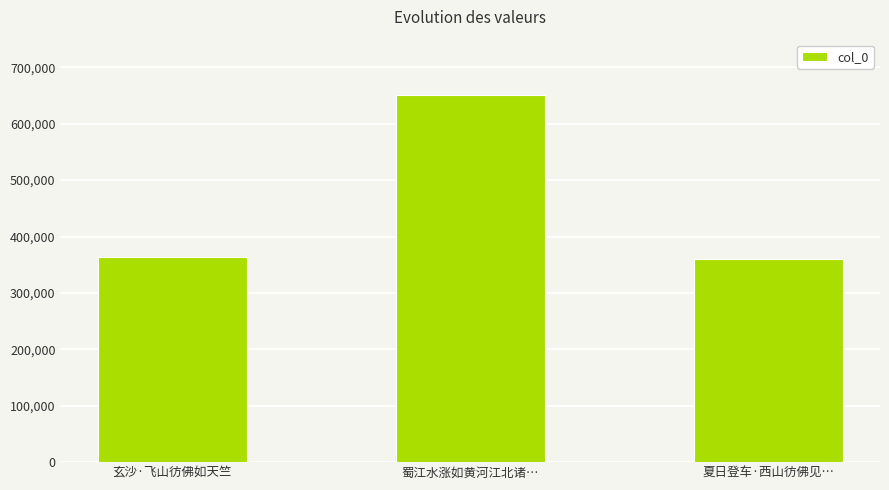

What is the label of the 1st bar from the left?

玄沙·飞山彷佛如天竺